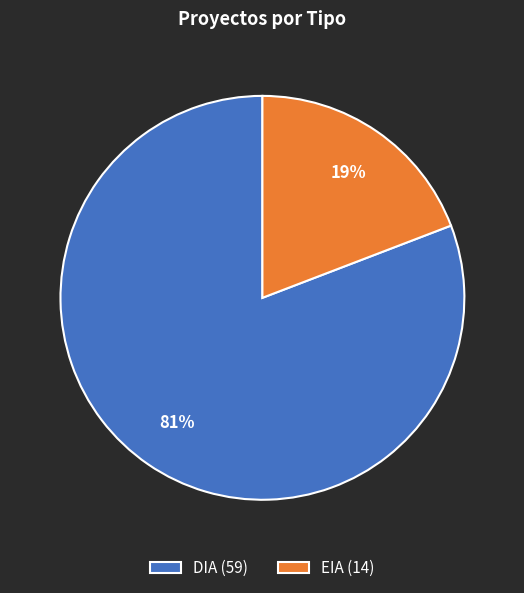

Combined, do DIA (59) and EIA (14) account for over 50%?

Yes